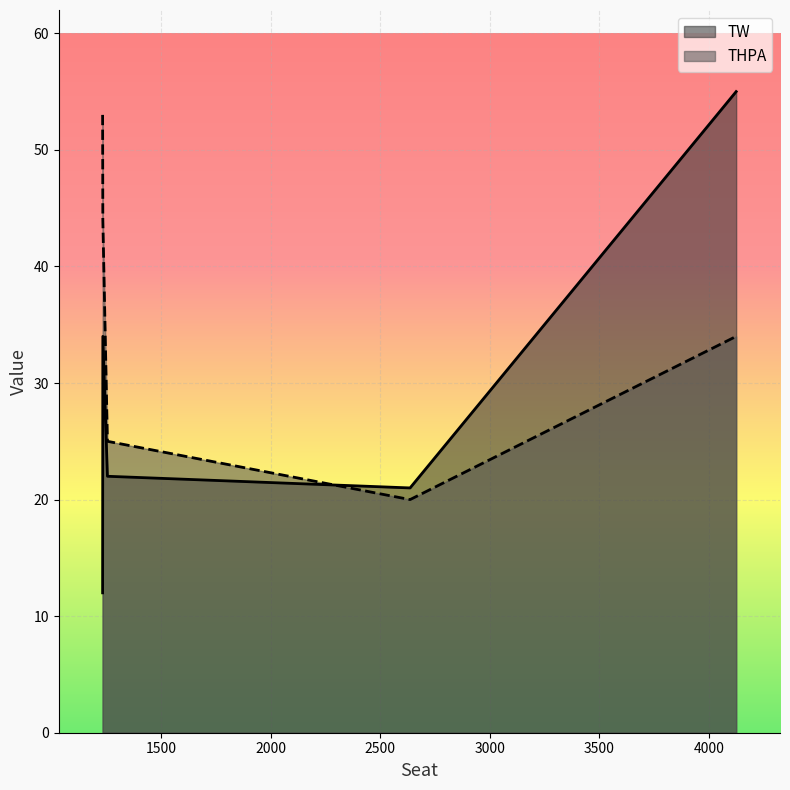

What value does the THPA series have at 1255, to the nearest 5?

25